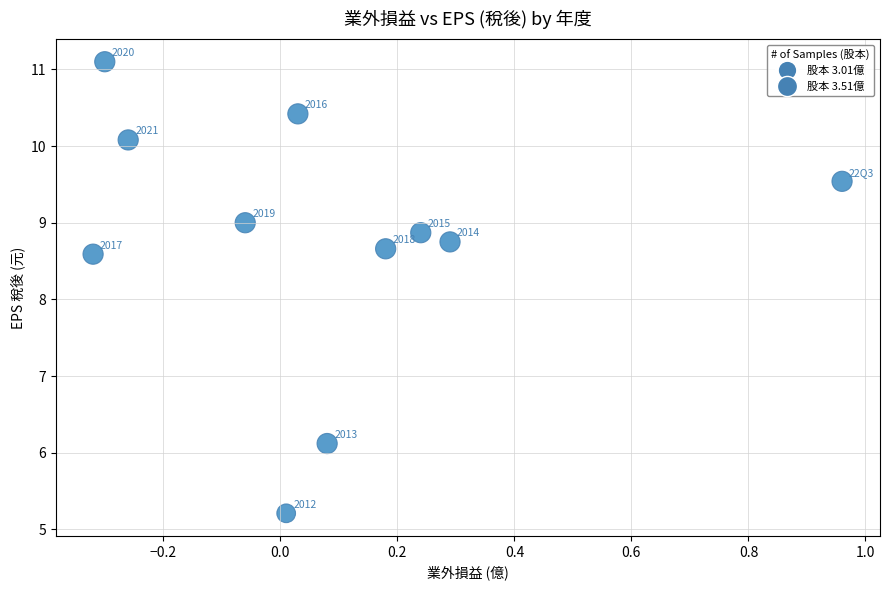

What Y value in the scatter plot is closest to 8?

8.6